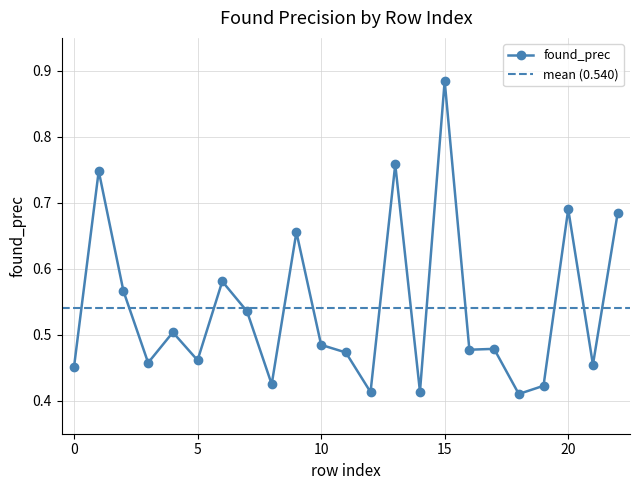

True or false: there are more than 2 points higher than both neighbors.

True